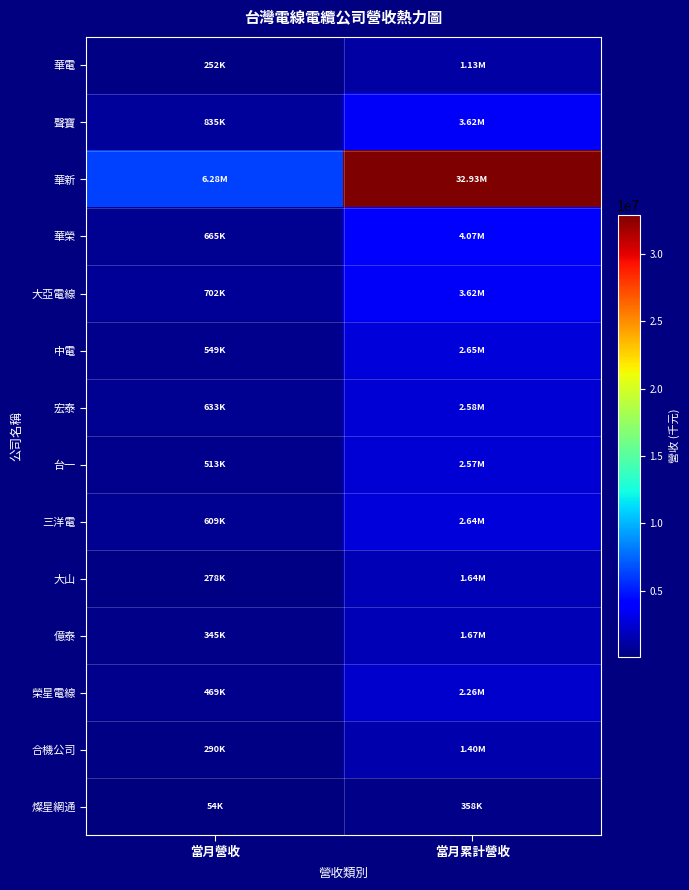

Reading right to left, extract all data points from this chart.

華電: 當月累計營收=1128296	當月營收=252079
聲寶: 當月累計營收=3615016	當月營收=835407
華新: 當月累計營收=32929501	當月營收=6282386
華榮: 當月累計營收=4069407	當月營收=664590
大亞電線: 當月累計營收=3619892	當月營收=701841
中電: 當月累計營收=2650544	當月營收=549036
宏泰: 當月累計營收=2575007	當月營收=632663
台一: 當月累計營收=2566772	當月營收=513195
三洋電: 當月累計營收=2638166	當月營收=608906
大山: 當月累計營收=1638797	當月營收=278412
億泰: 當月累計營收=1670613	當月營收=344541
榮星電線: 當月累計營收=2255397	當月營收=469004
合機公司: 當月累計營收=1404503	當月營收=290020
燦星網通: 當月累計營收=357698	當月營收=53549